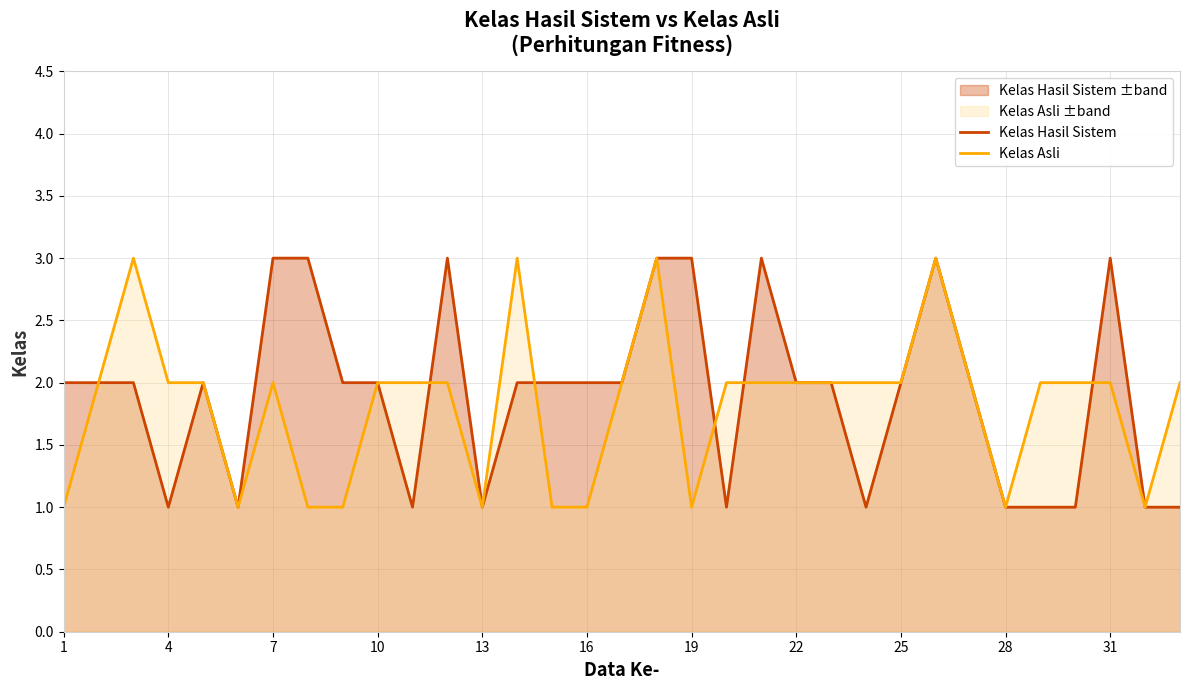

What is the sum of all Kelas Asli values?

60